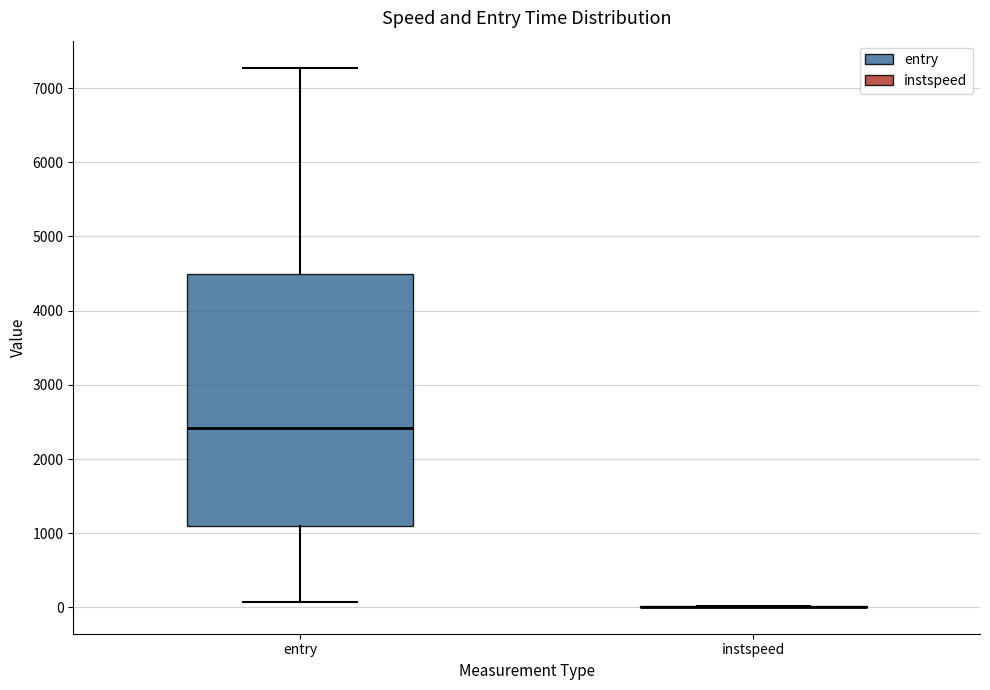

Reading left to right, read every box against the y-axis: the position of its median line, the range the box covers, and the ends of its whiskers. The values are not printed on the chart, so give them approximately, as read against the axis.

entry: median 2400, box 1100 to 4500, whiskers 100 to 7300
instspeed: box collapsed to a line at 0, whiskers 0 to 0